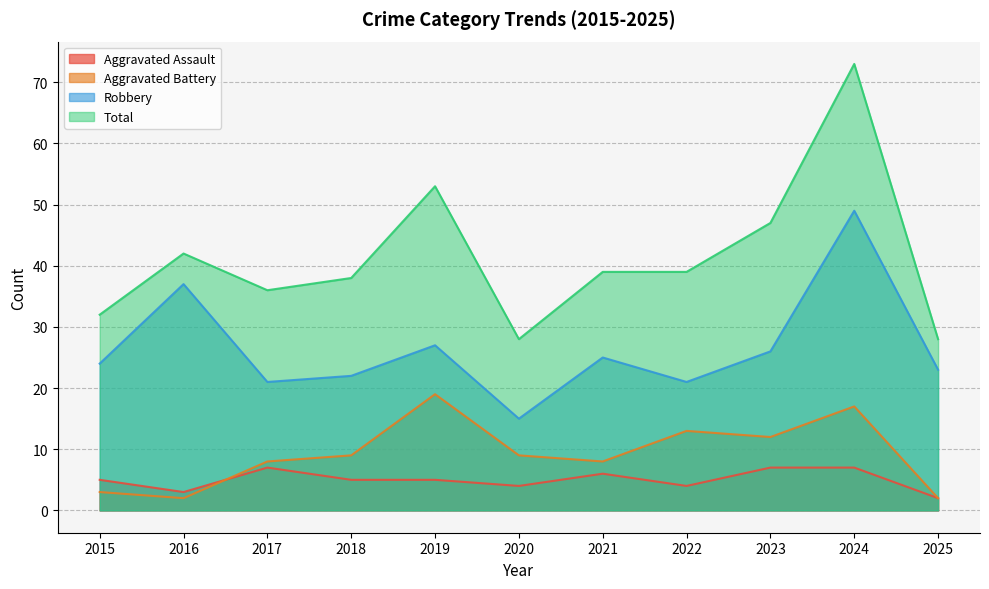

What is the difference between the Robbery values at 2019 and 2017?

6